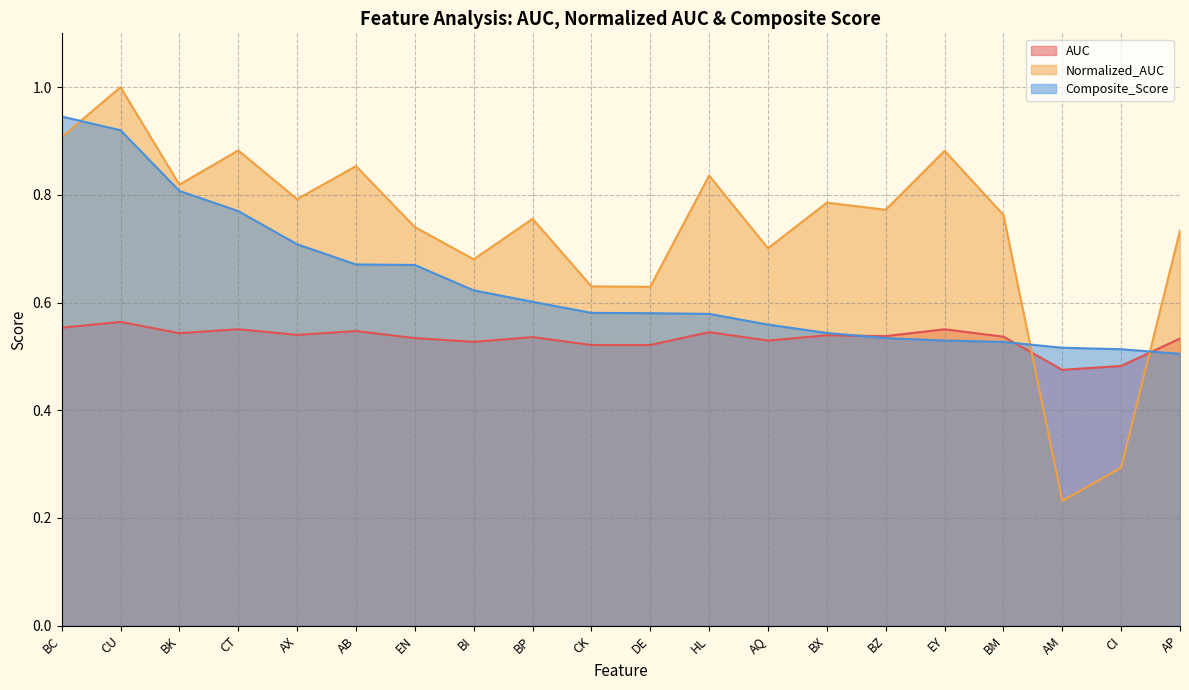

The value of Normalized_AUC at BX is 0.8. True or false?

True